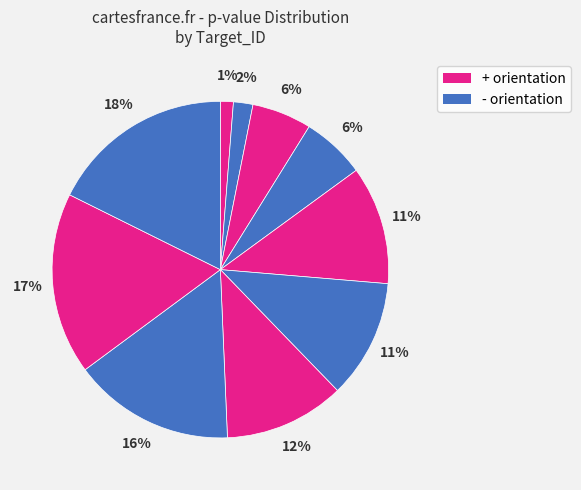

How many slices are in this pie chart?

10